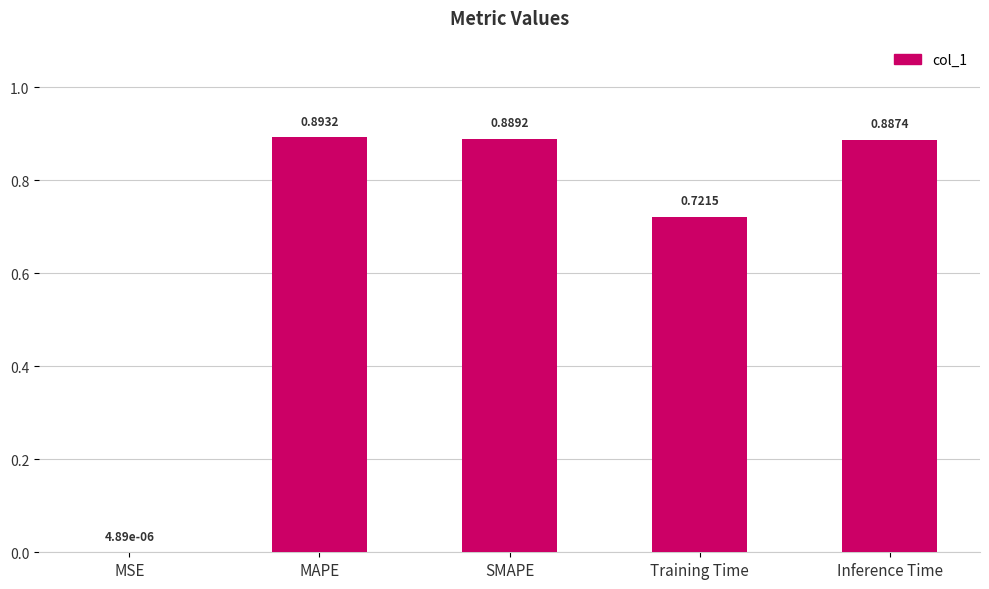

What is the change in value from MAPE to Training Time?

-0.2